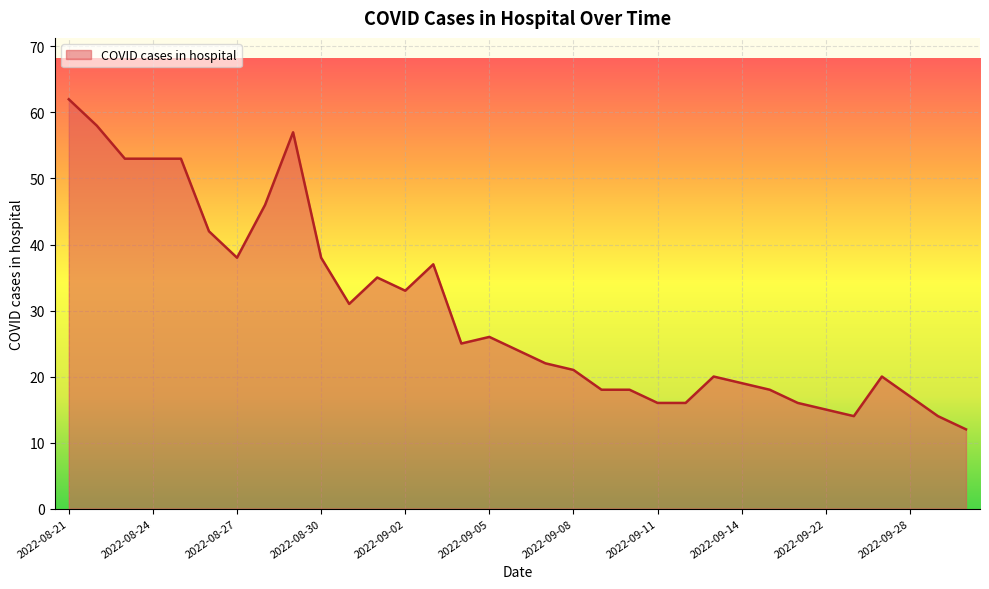

True or false: there are more than 2 points higher than both neighbors.

True